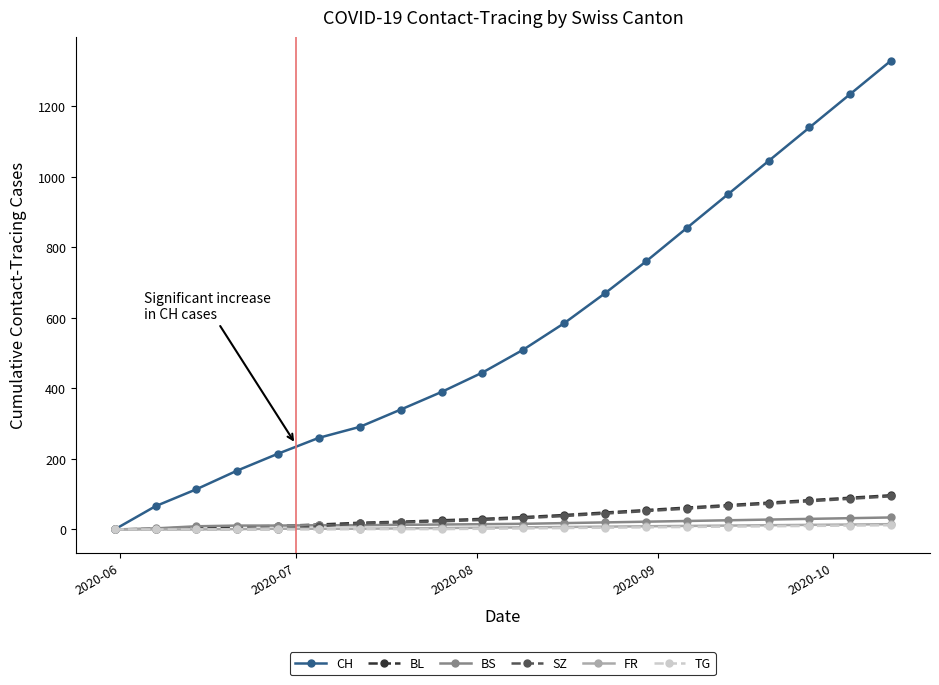

True or false: CH has more than 1 points higher than both neighbors.

False